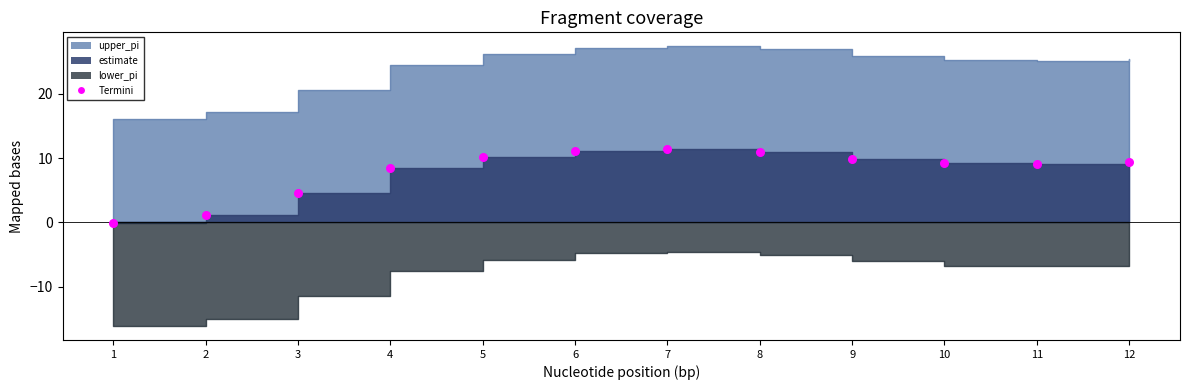

What is the range of Y values (max minus min)?

11.4